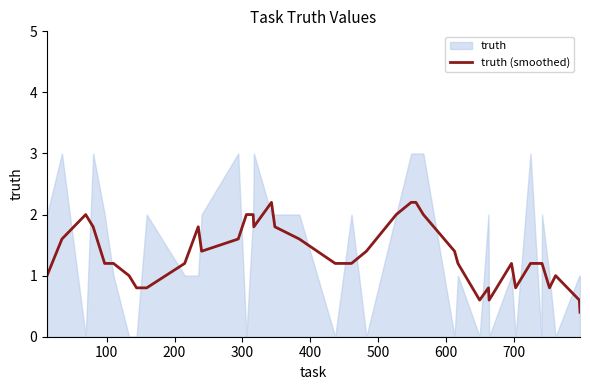

What is the highest value of the truth (smoothed) series?

2.2